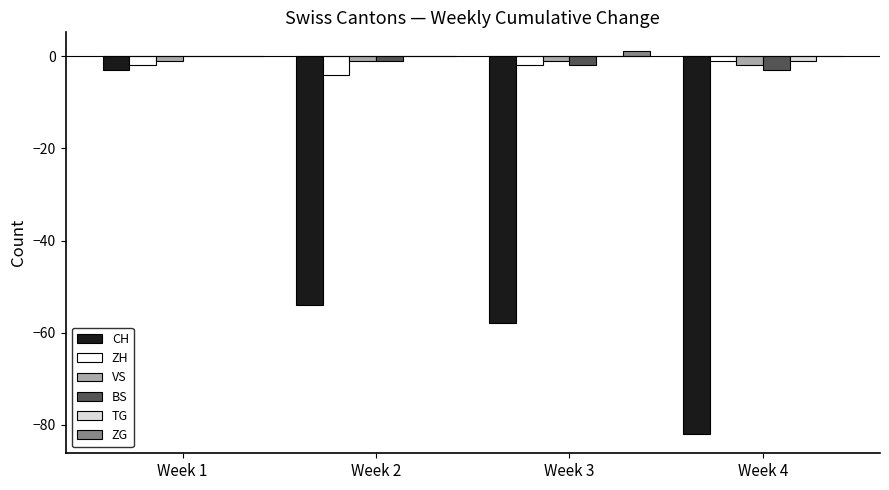

Which category has the highest value in the CH series?

Week 1